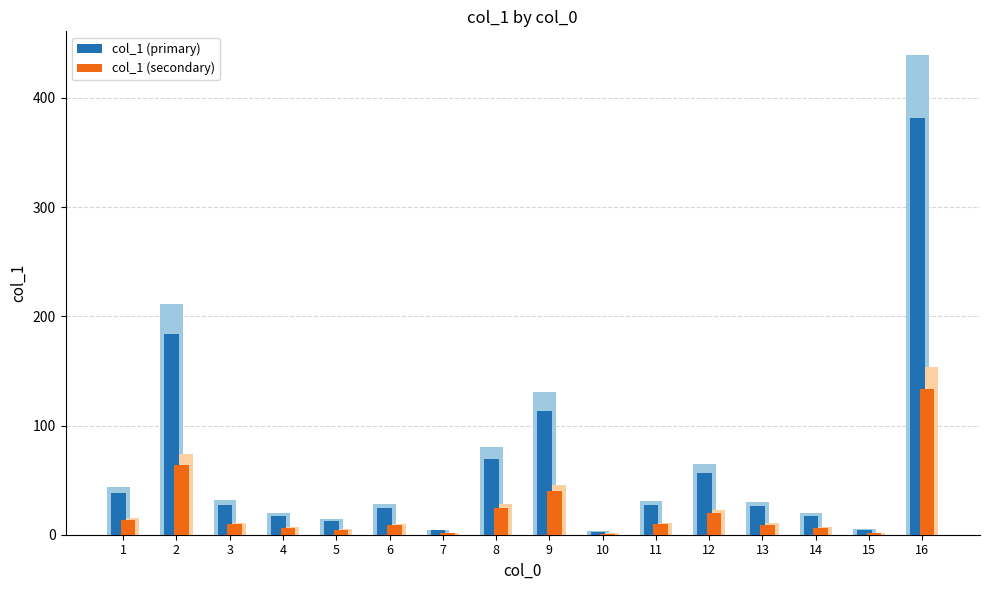

Reading left to right, extract all data points from this chart.

col_1 (primary): 1=38.4	2=183.7	3=27.5	4=17.3	5=12.6	6=24.4	7=3.9	8=69.8	9=113.5	10=2.9	11=27.0	12=56.3	13=25.9	14=17.6	15=4.2	16=381.8
col_1 (secondary): 1=13.4	2=64.3	3=9.6	4=6.1	5=4.4	6=8.5	7=1.4	8=24.4	9=39.7	10=1.0	11=9.4	12=19.7	13=9.1	14=6.2	15=1.5	16=133.6